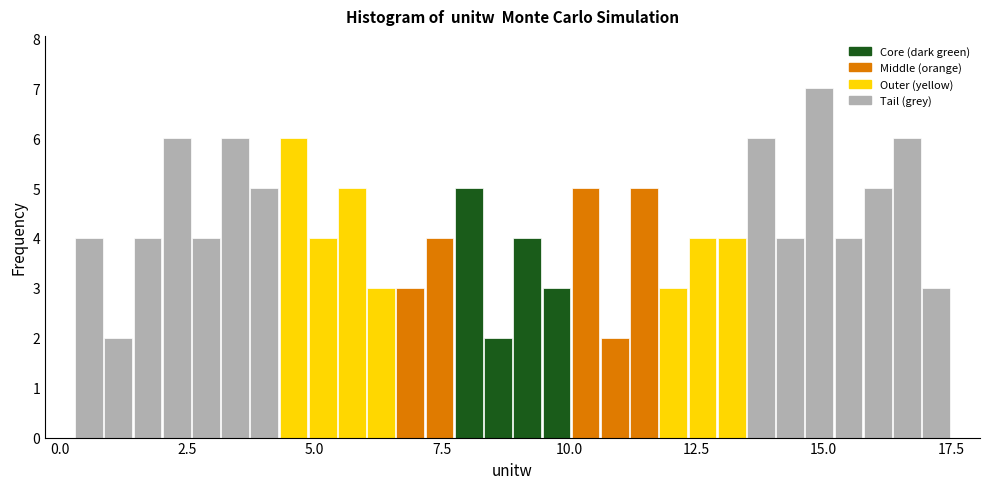

Around what value on the x-axis is the tallest bar? Give the approximate position of its centre, as read against the axis.

15.0